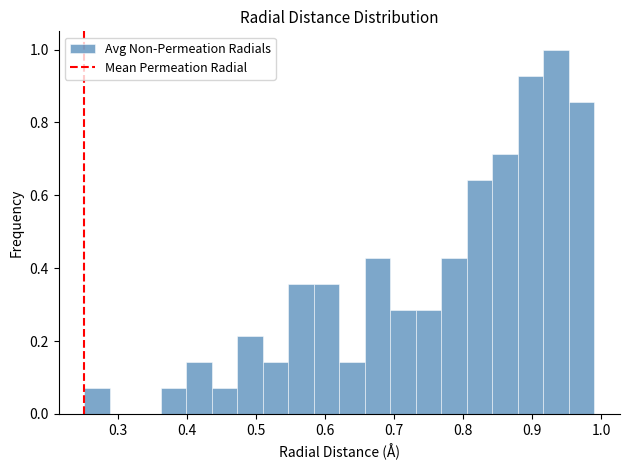

Read against the x-axis, roughly where is the centre of the tallest bar?

0.93